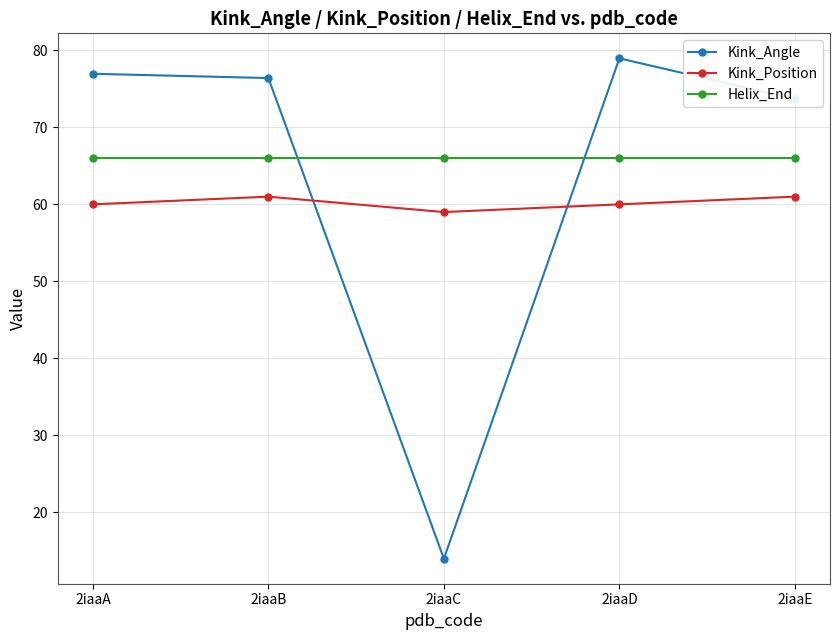

True or false: Kink_Position and Helix_End intersect in this chart.

False